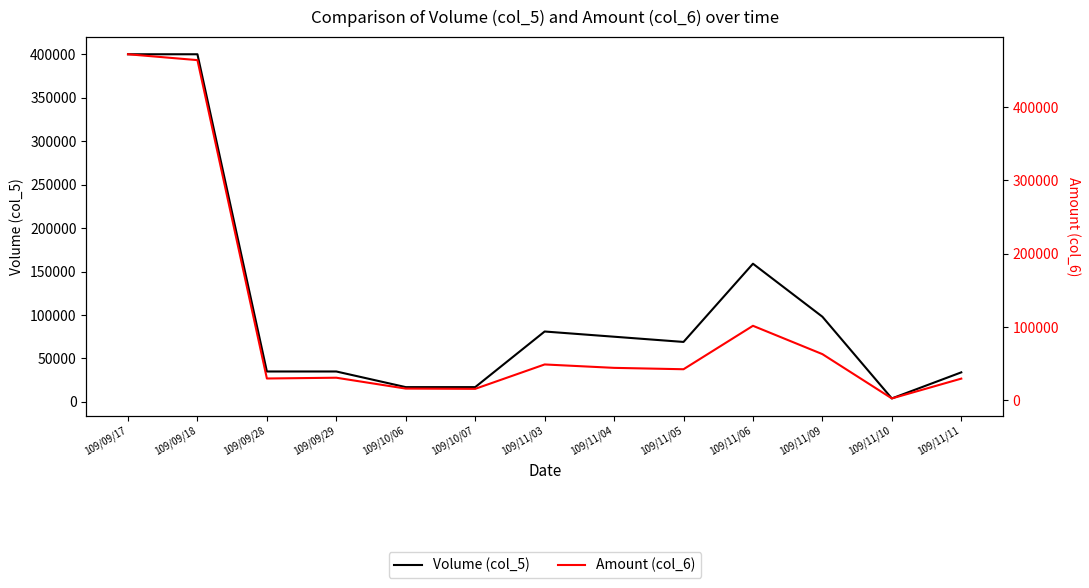

What is the maximum value shown in the chart?

472000